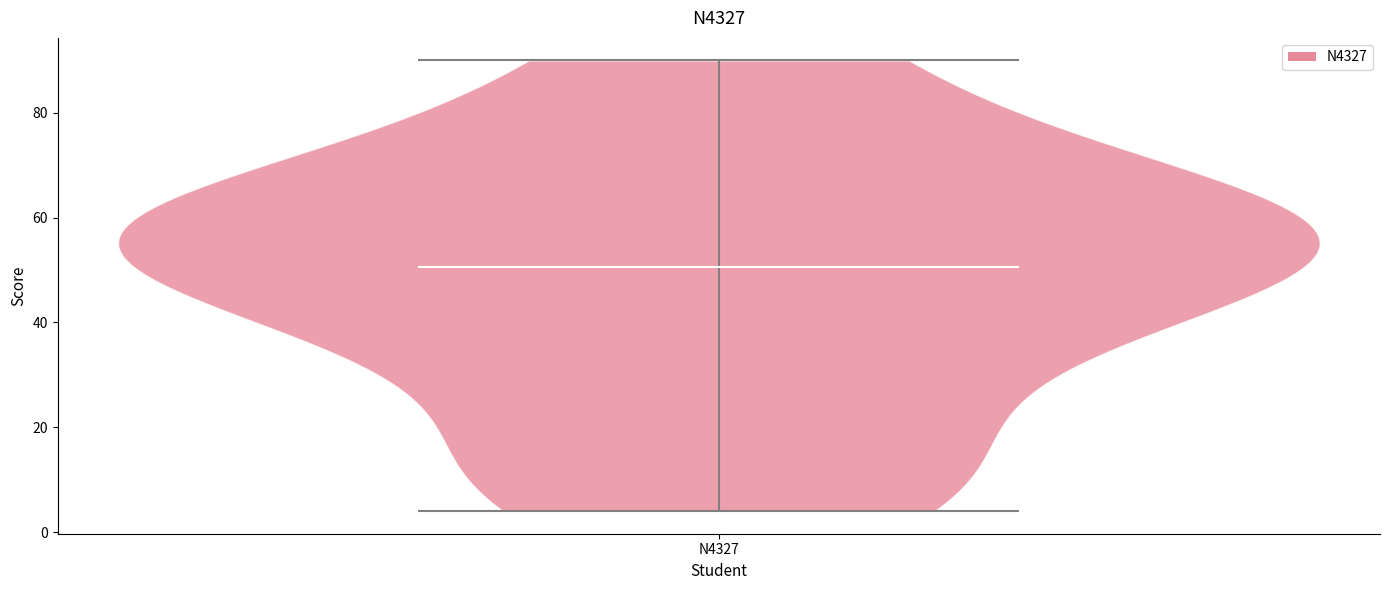

Read this violin plot against the y-axis: where its median line is, and the lowest and highest points the violin reaches. The values are not printed on the chart, so give them approximately, as read against the axis.

median line 50, lowest point 4, highest point 90